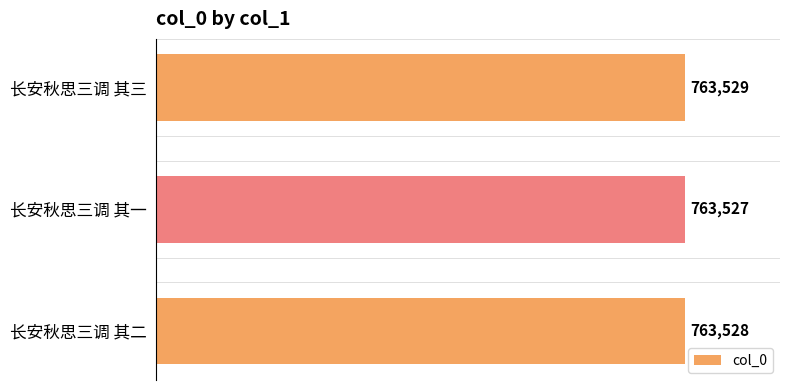

Reading bottom to top, list all the values displayed in this chart.

763528	763527	763529